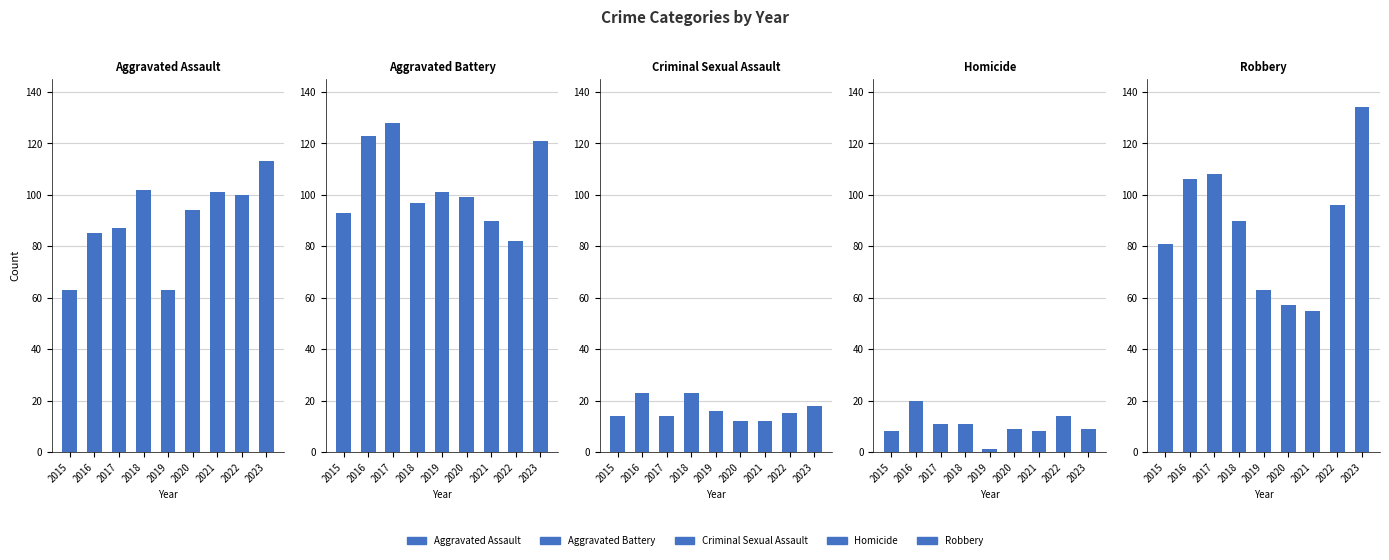

What is the average value of the Robbery series?

88